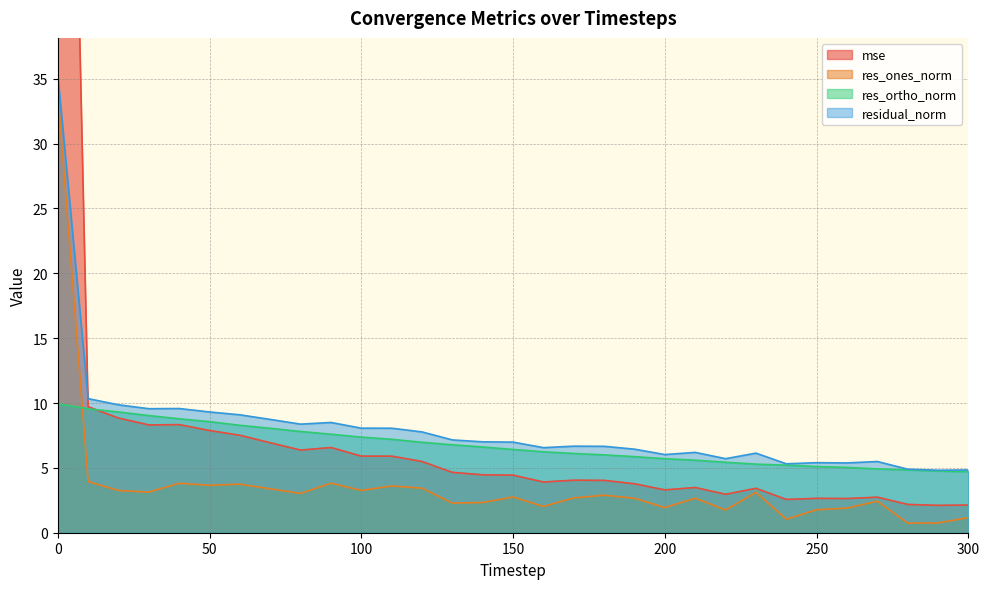

Which has a higher value, 40 or 200?

40